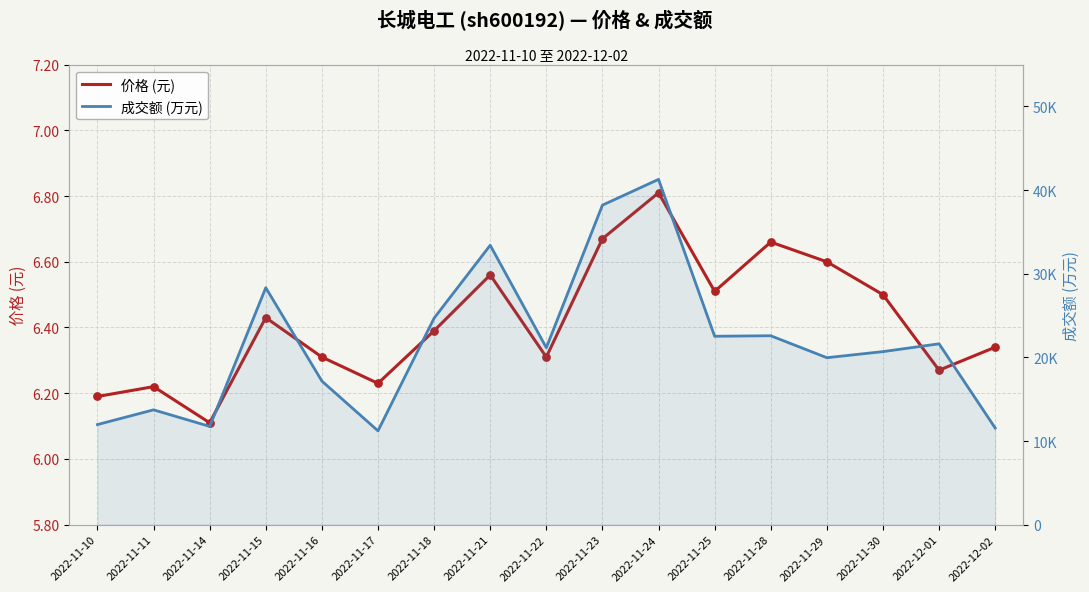

Which series contains the lowest Y value?

价格 (元)